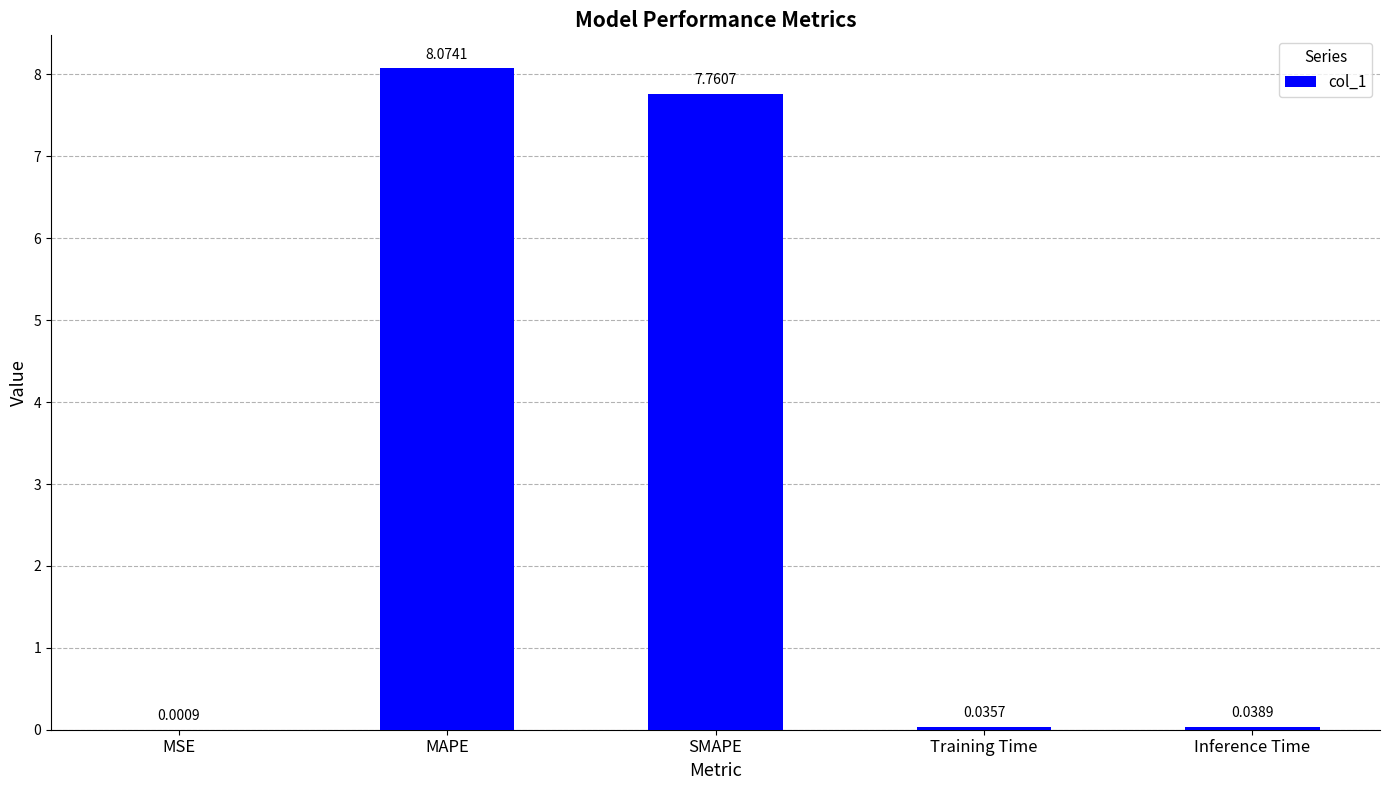

Which has a higher value, MAPE or SMAPE?

MAPE